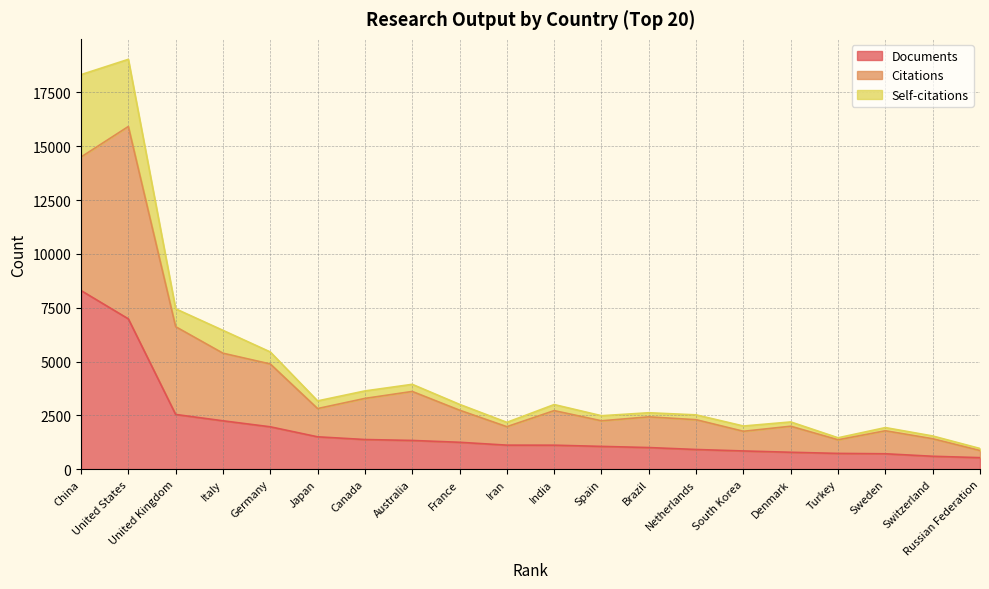

Which series changed the most between United Kingdom and India?

Self-citations